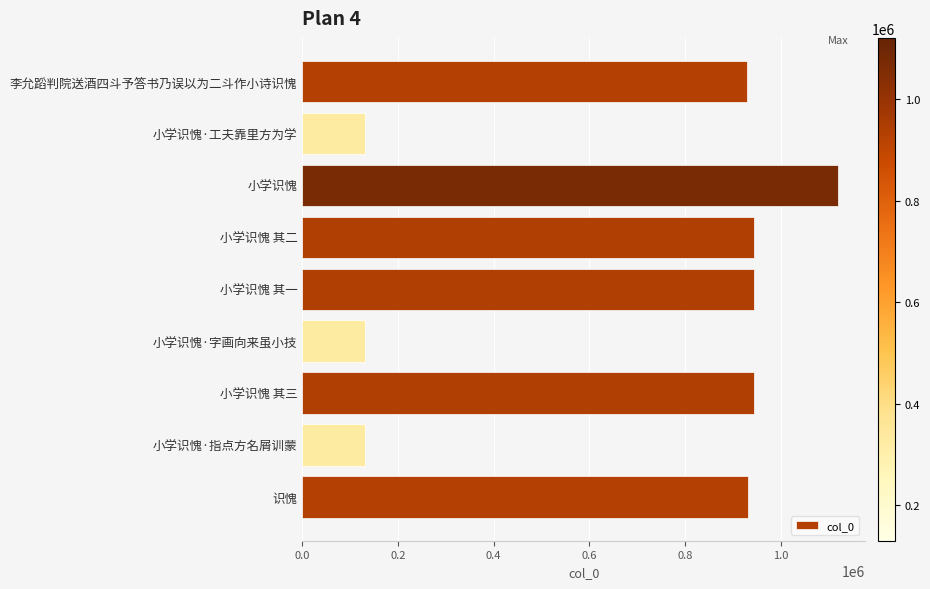

What is the label of the 1st bar from the top?

李允蹈判院送酒四斗予答书乃误以为二斗作小诗识愧